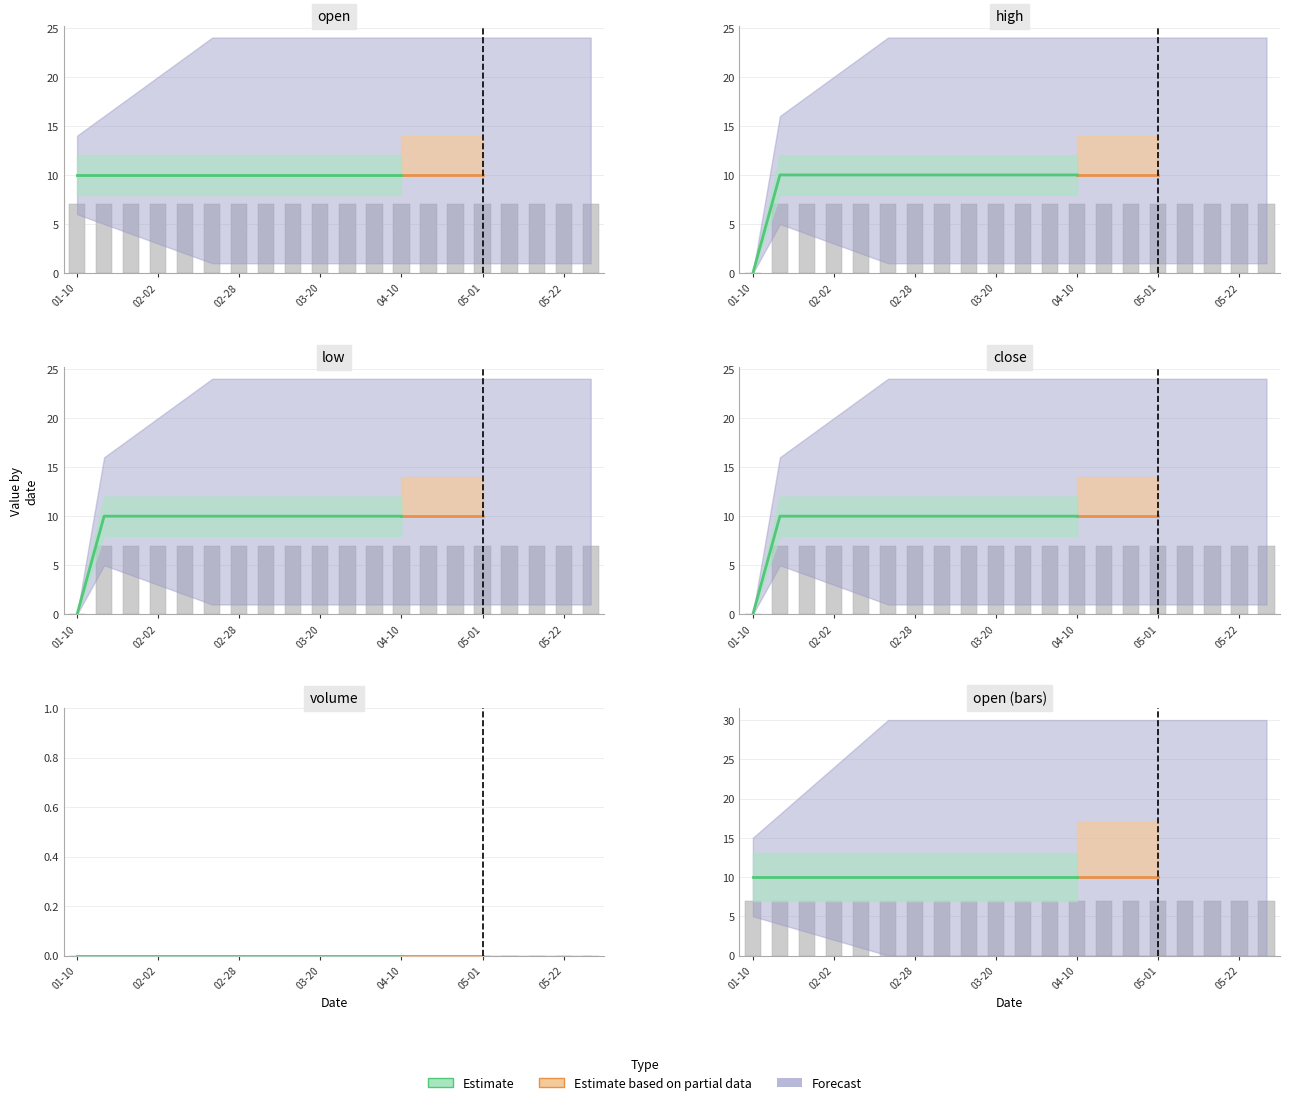

What is the sum of all low values?

133